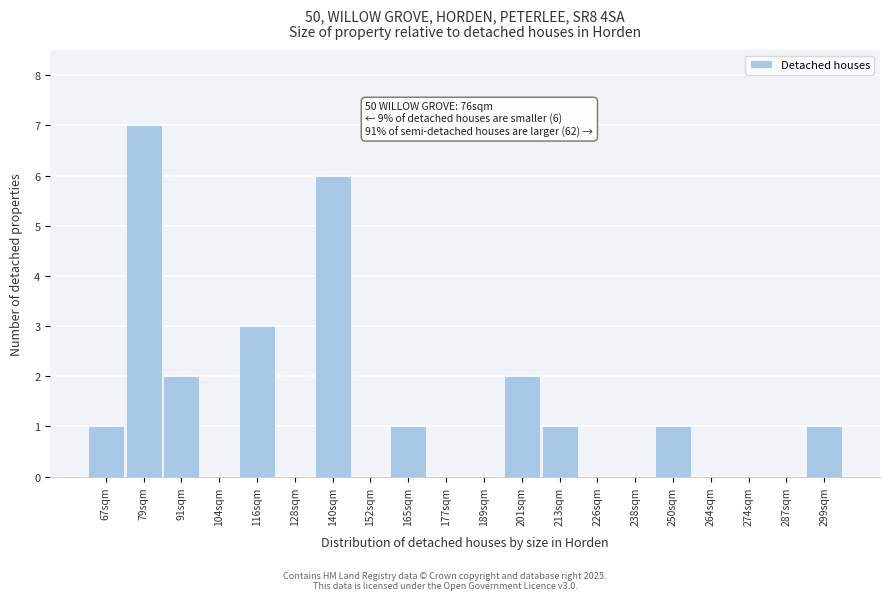

Reading right to left, what are all the values shown in this chart?

299sqm=1	287sqm=0	274sqm=0	264sqm=0	250sqm=1	238sqm=0	226sqm=0	213sqm=1	201sqm=2	189sqm=0	177sqm=0	165sqm=1	152sqm=0	140sqm=6	128sqm=0	116sqm=3	104sqm=0	91sqm=2	79sqm=7	67sqm=1